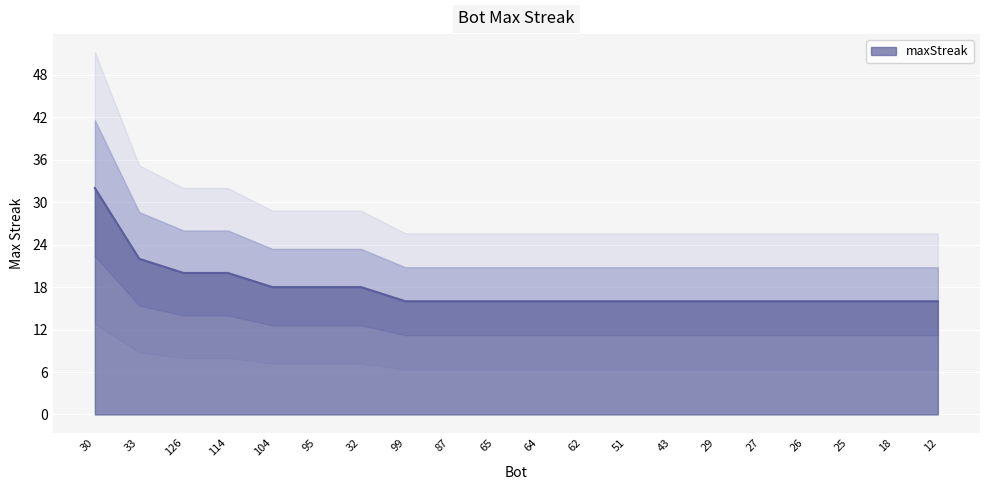

What is the sum of the values at 65 and 12?

32